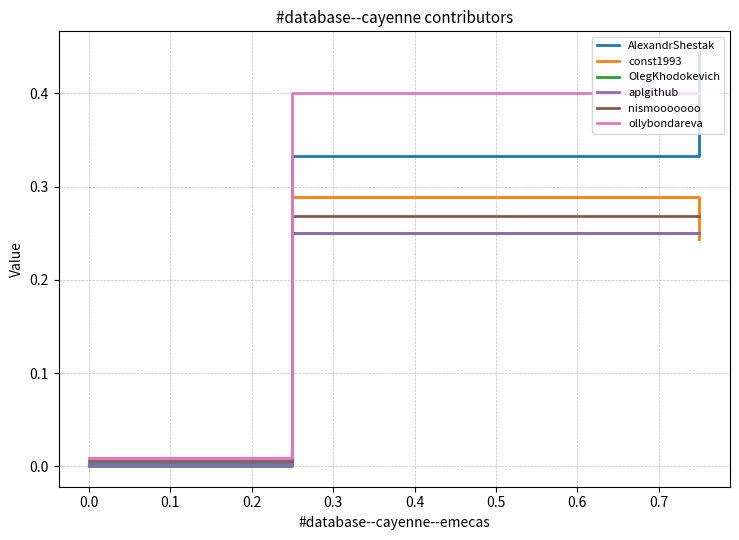

Which series has the widest spread of values?

AlexandrShestak